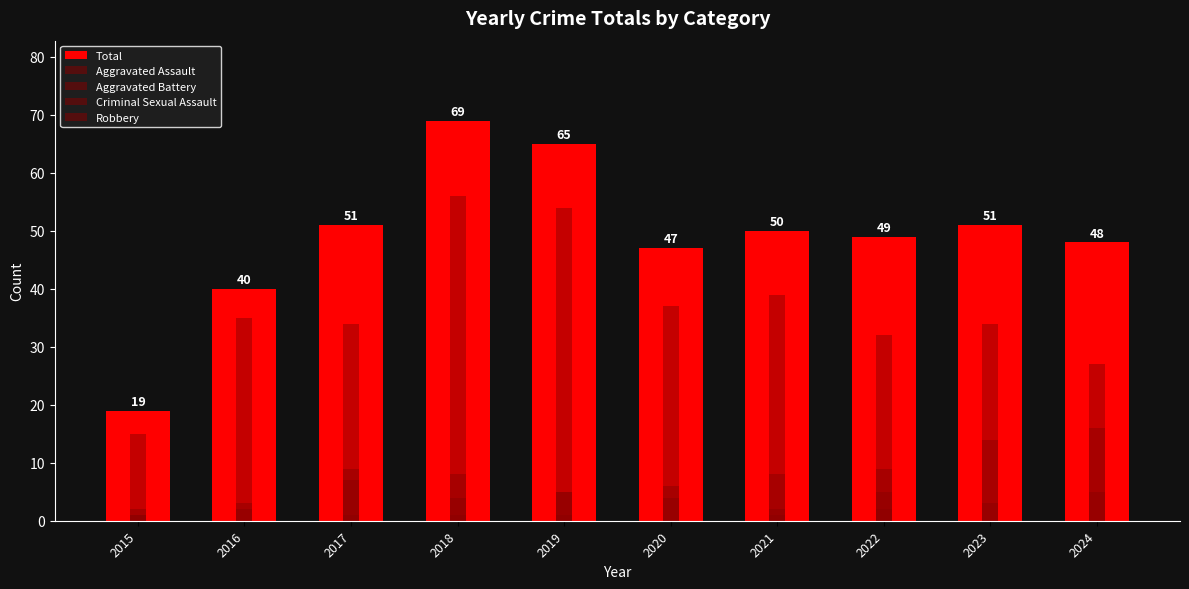

How many values in the Total series are below 50?

5